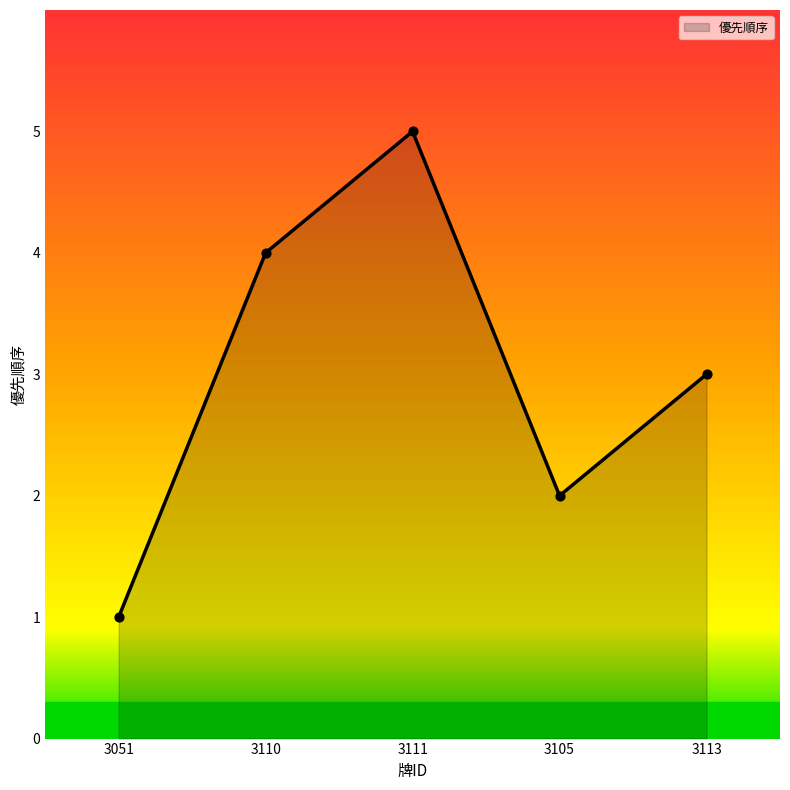

What is the change in value from 3051 to 3105?

+1